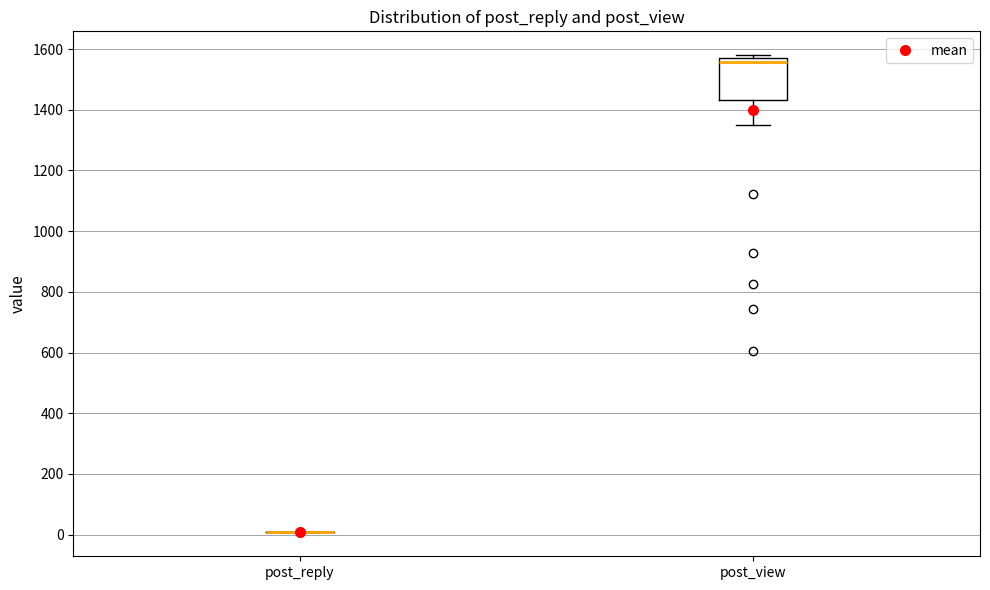

Reading left to right, read every box against the y-axis: the position of its median line, the range the box covers, and the ends of its whiskers. The values are not printed on the chart, so give them approximately, as read against the axis.

post_reply: box collapsed to a line at 0, whiskers 0 to 0
post_view: median 1560, box 1440 to 1580, whiskers 1360 to 1580 (just above the box's upper edge)